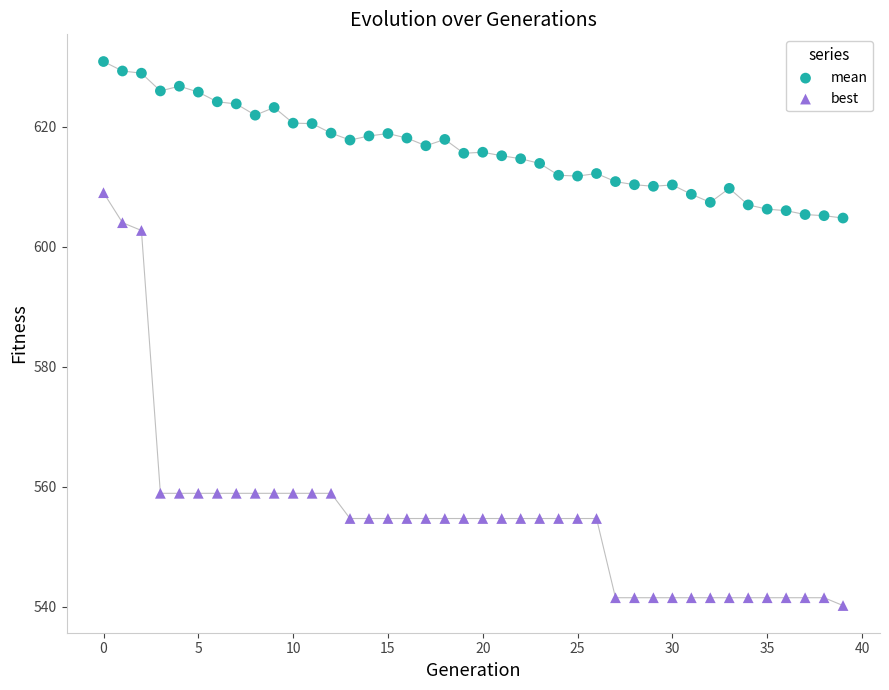

Which series reaches the minimum Y coordinate?

best